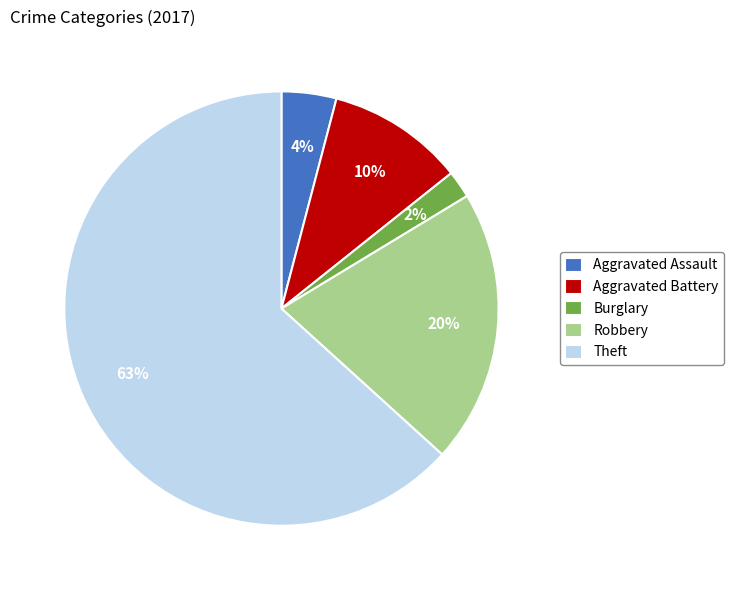

Count the number of slices in the pie.

5